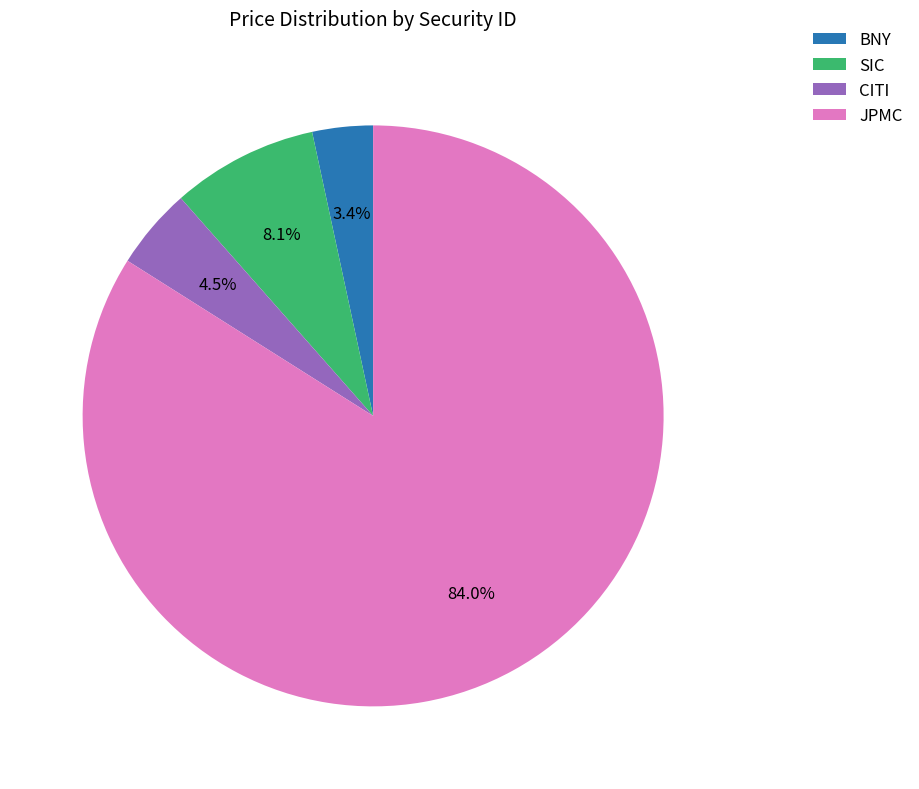

Combined, do SIC and JPMC account for over 50%?

Yes